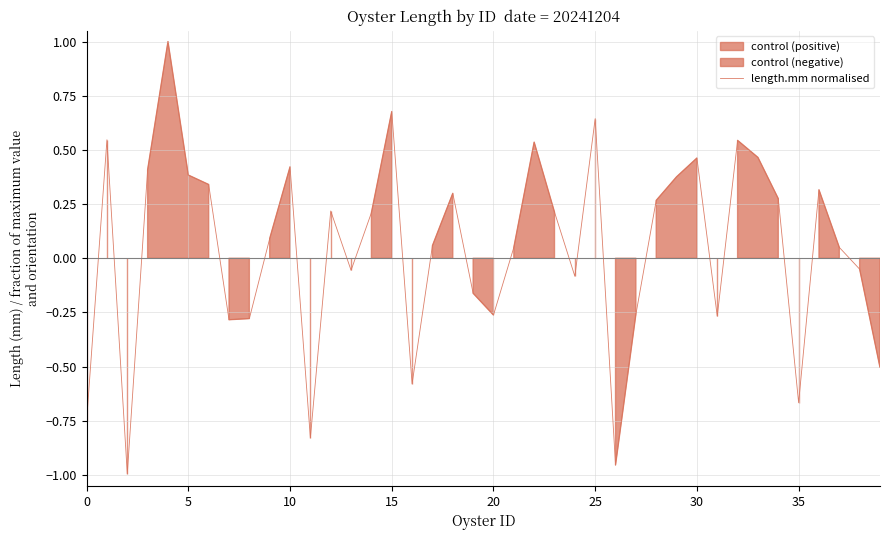

Reading left to right, what are all the values shown in this chart?

-0.8	0.5	-1.0	0.4	1.0	0.4	0.3	-0.3	-0.3	0.1	0.4	-0.8	0.2	-0.1	0.2	0.7	-0.6	0.1	0.3	-0.2	-0.3	0.1	0.5	0.2	-0.1	0.6	-1.0	-0.3	0.3	0.4	0.5	-0.3	0.5	0.5	0.3	-0.7	0.3	0.1	-0.1	-0.5